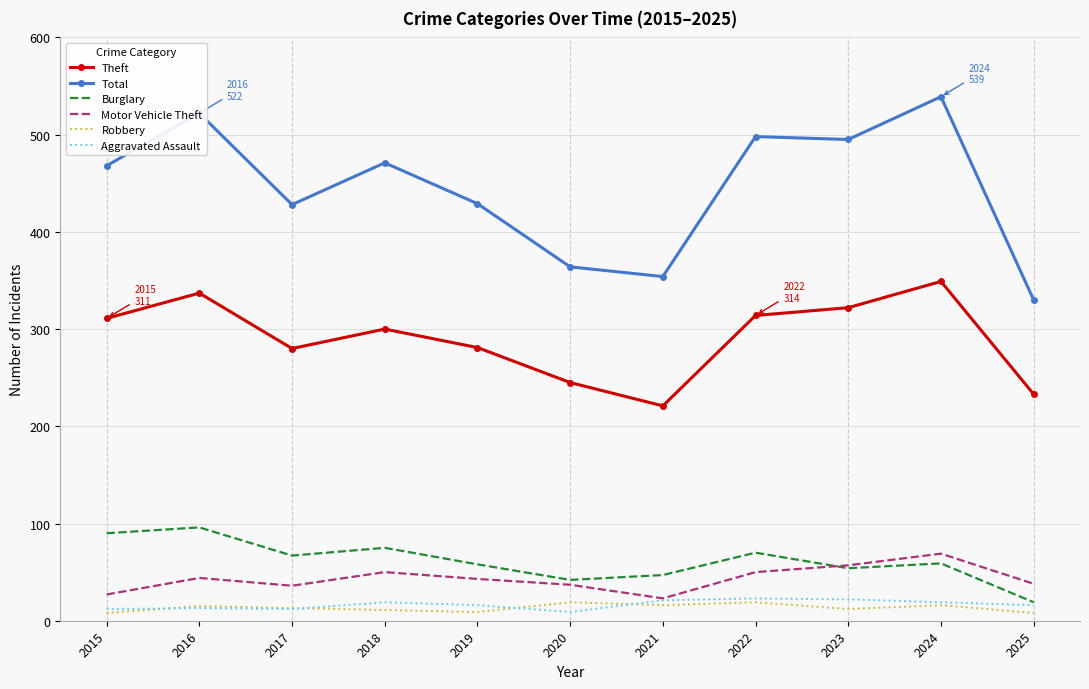

Which series has the largest total across all categories?

Total